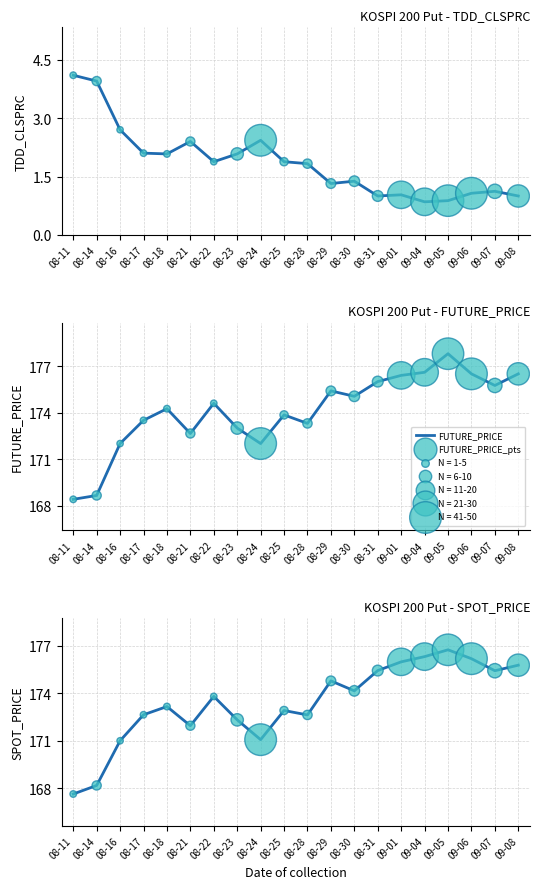

Which series reaches the minimum Y coordinate?

TDD_CLSPRC